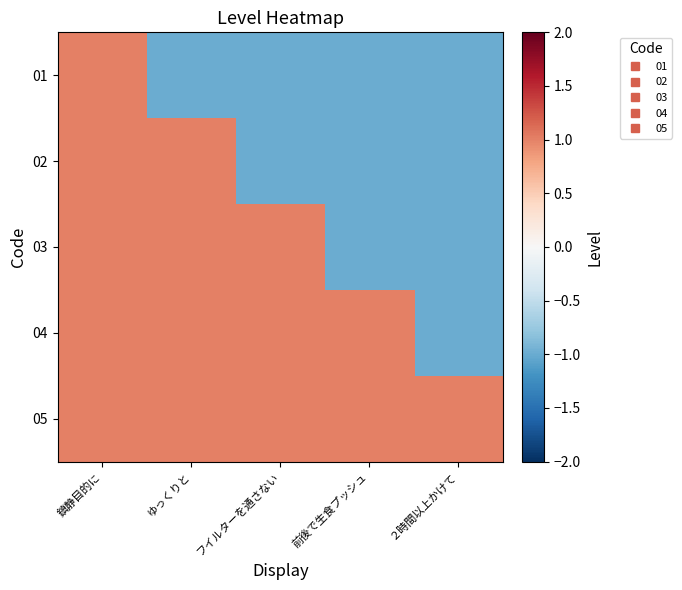

What is the total value across all series at 前後で生食プッシュ?

-1